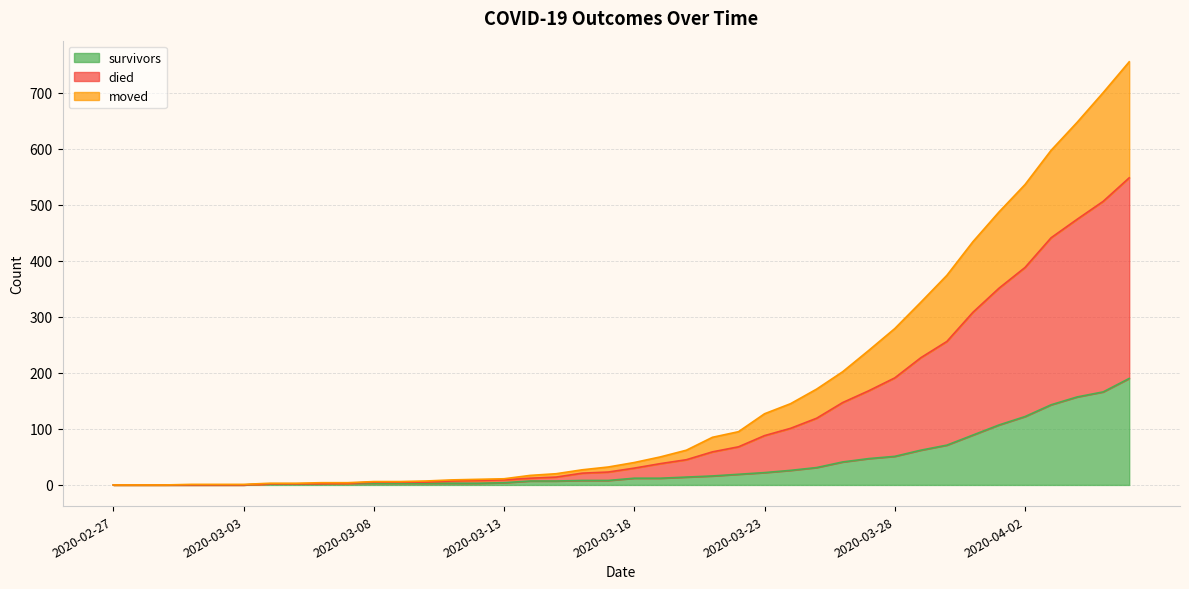

True or false: survivors and moved cross at least once.

False